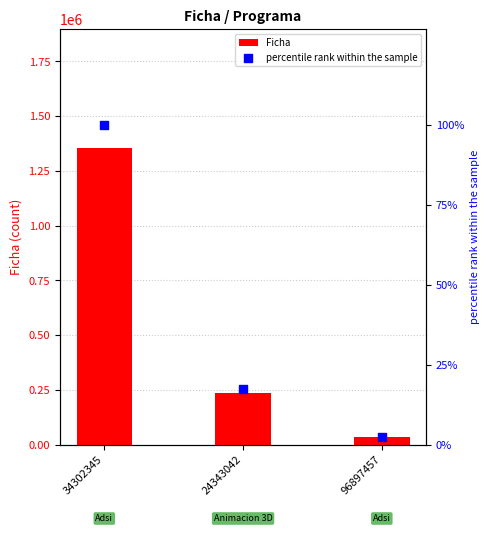

Which series reaches the maximum Y coordinate?

Ficha